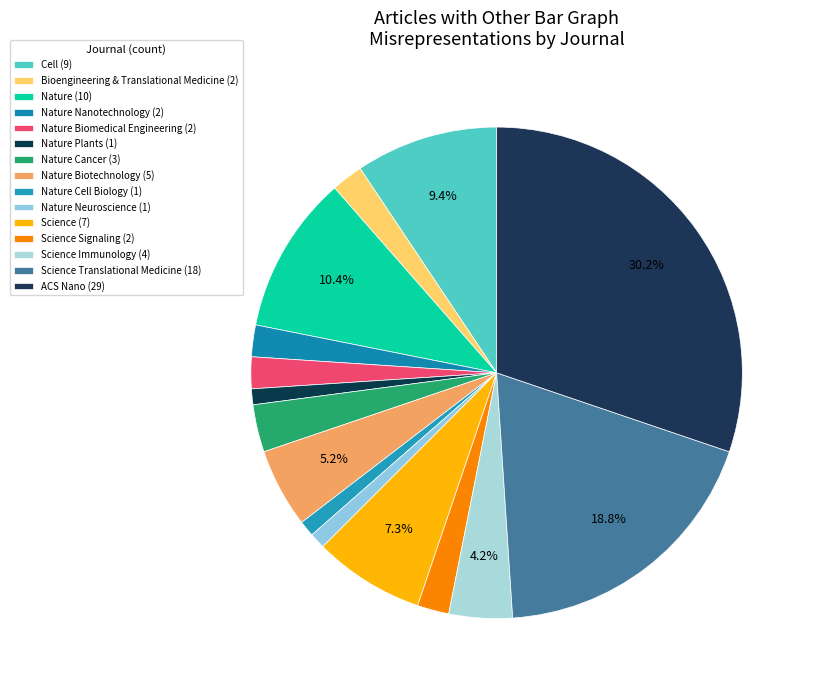

Is there any slice that represents more than half of the pie?

No